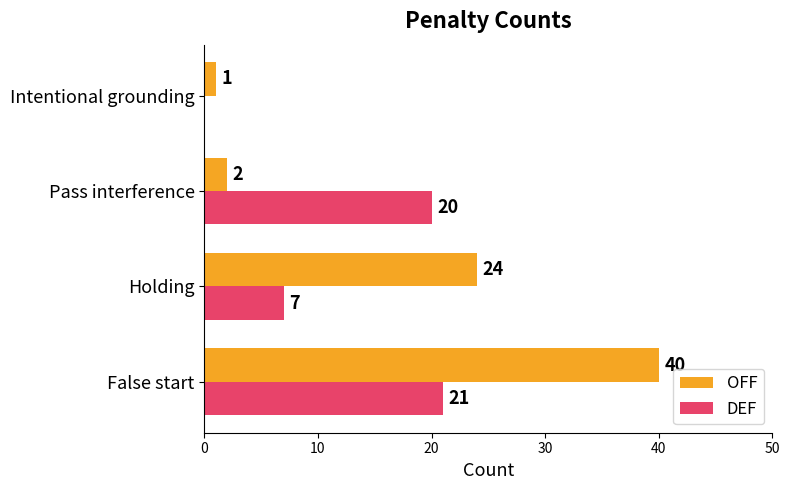

What is the sum of all DEF values?

48